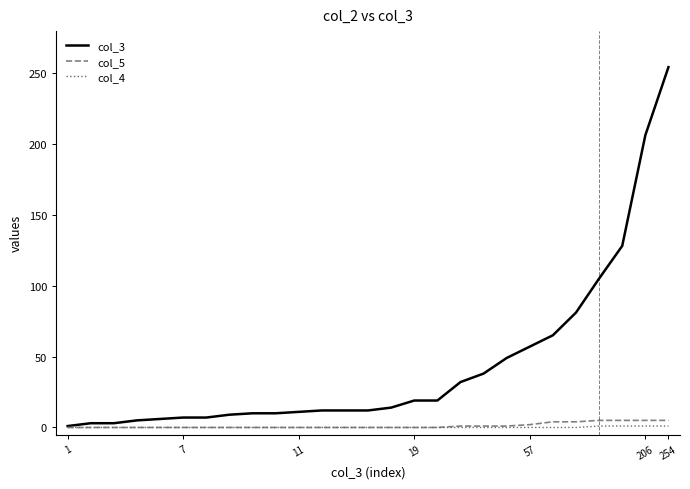

Which series has the largest total across all categories?

col_3